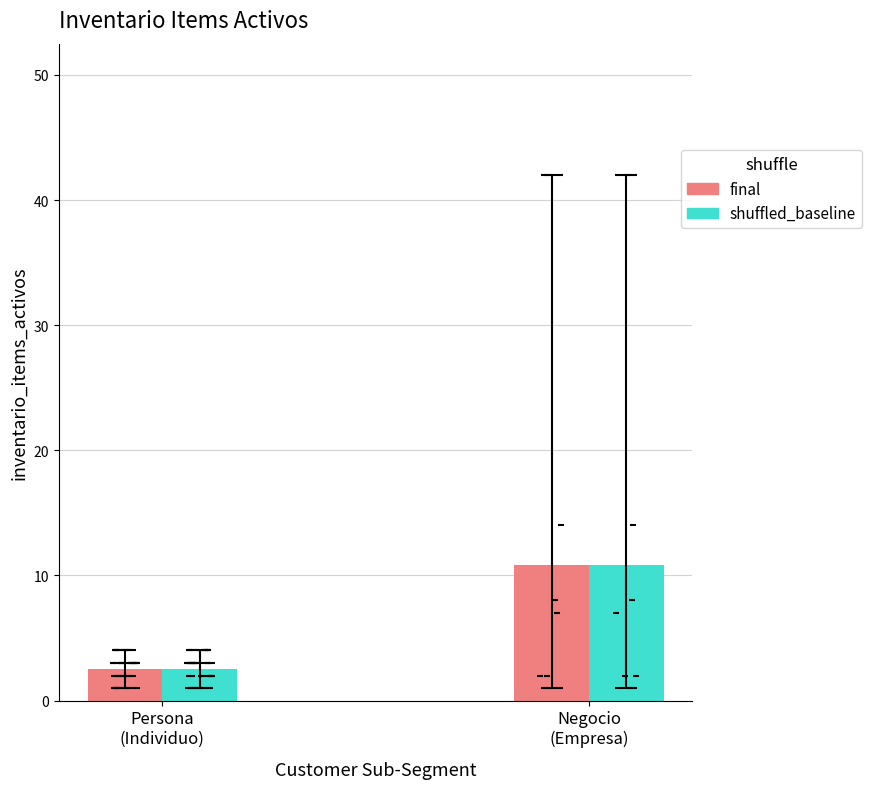

Which series has the widest spread of Y values?

final